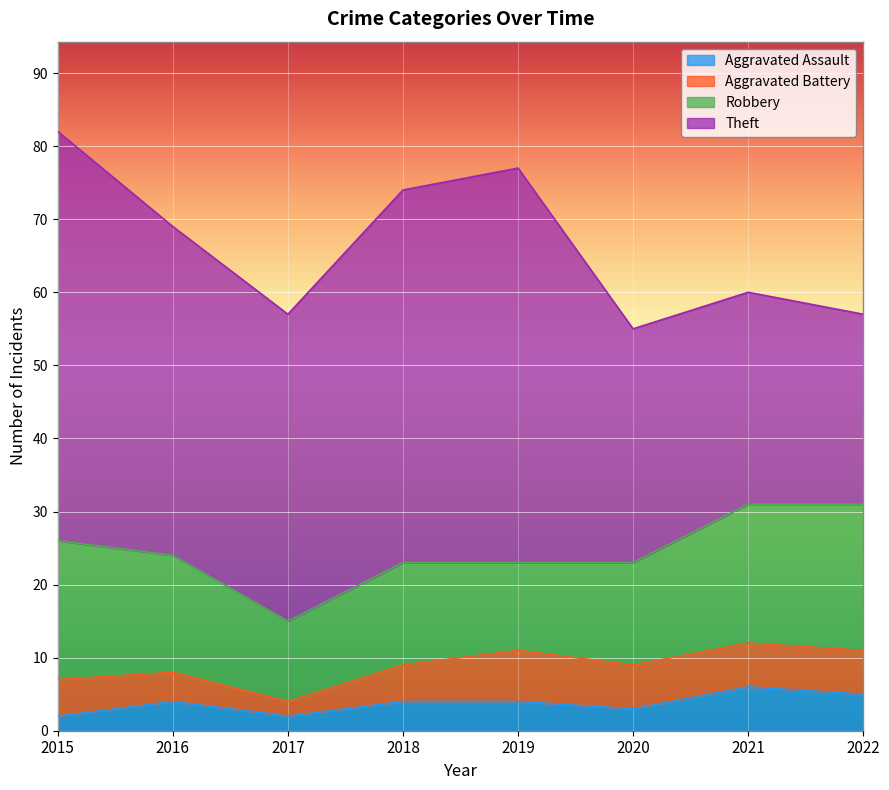

What is the maximum value for Theft?

56